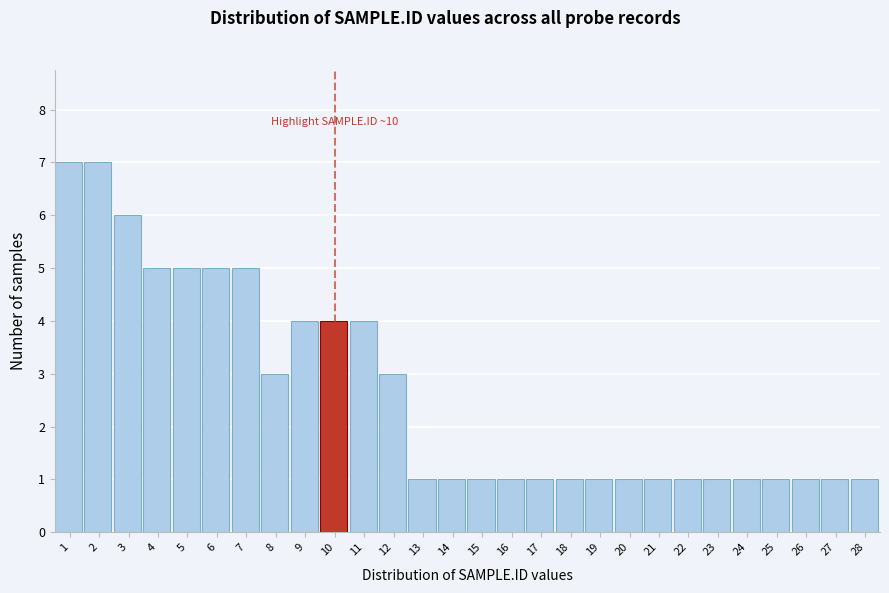

Reading left to right, extract all data points from this chart.

1=7	2=7	3=6	4=5	5=5	6=5	7=5	8=3	9=4	10=4	11=4	12=3	13=1	14=1	15=1	16=1	17=1	18=1	19=1	20=1	21=1	22=1	23=1	24=1	25=1	26=1	27=1	28=1